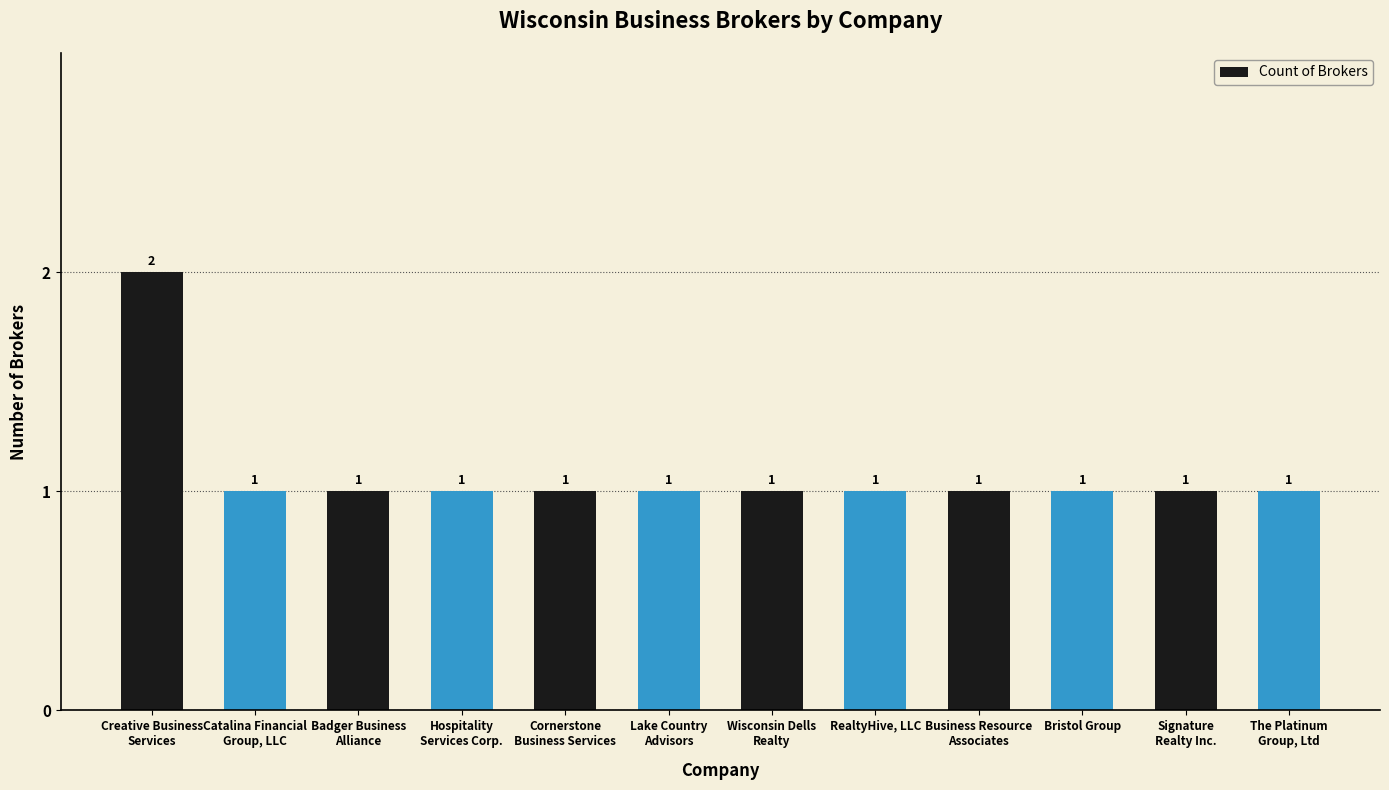

Are the bars grouped side by side (vs. stacked)?

No